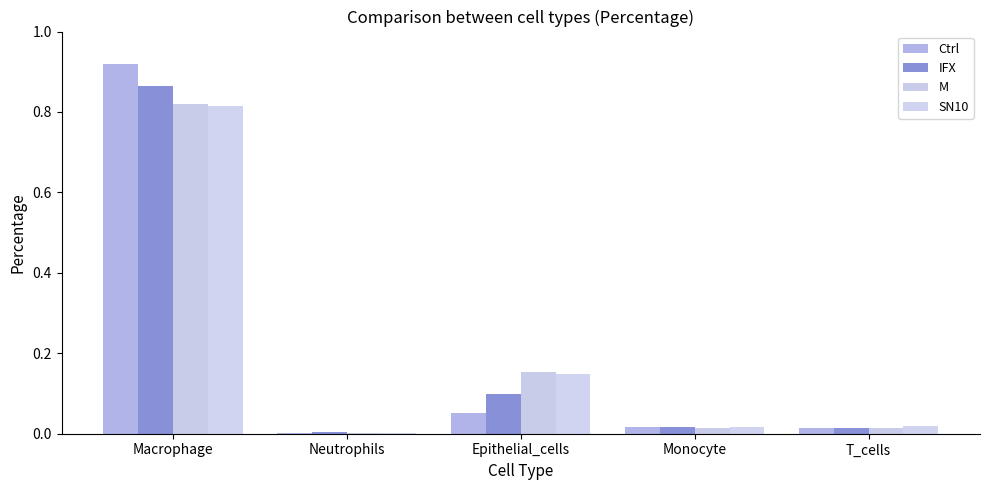

What is the highest value of the SN10 series?

0.8